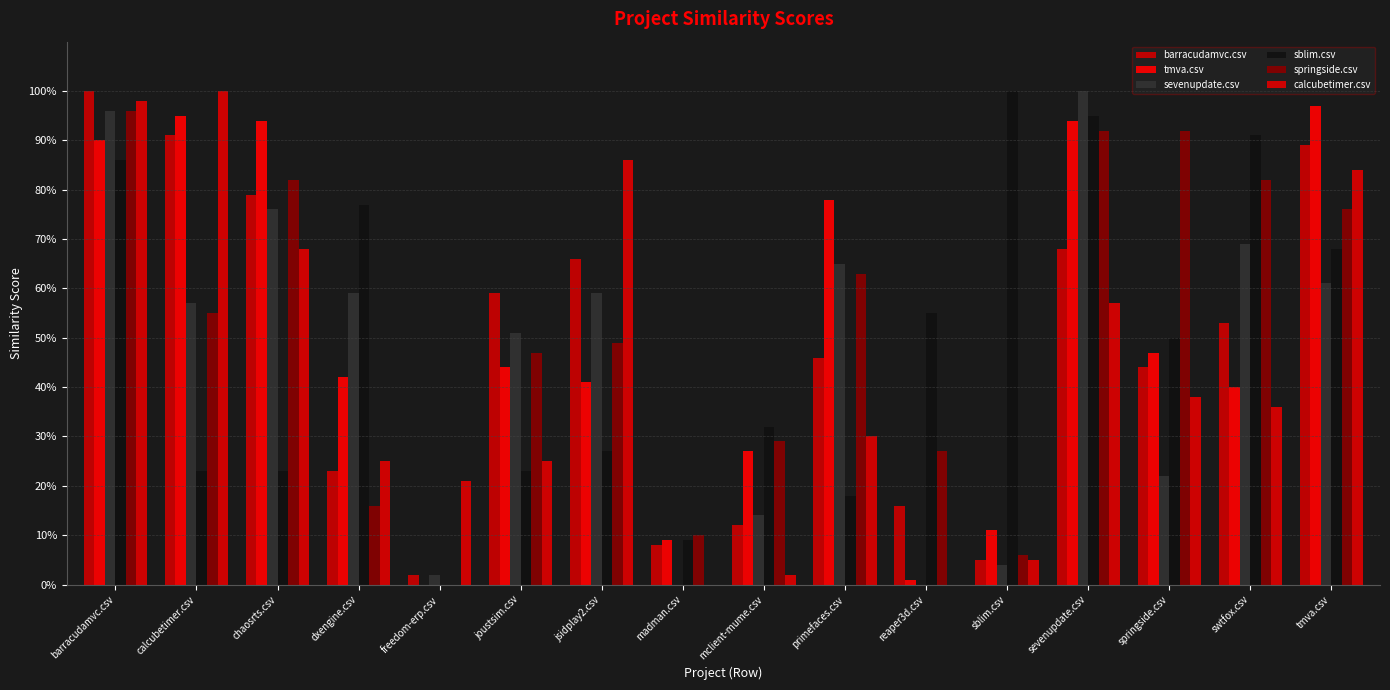

Are the bars grouped side by side (vs. stacked)?

Yes